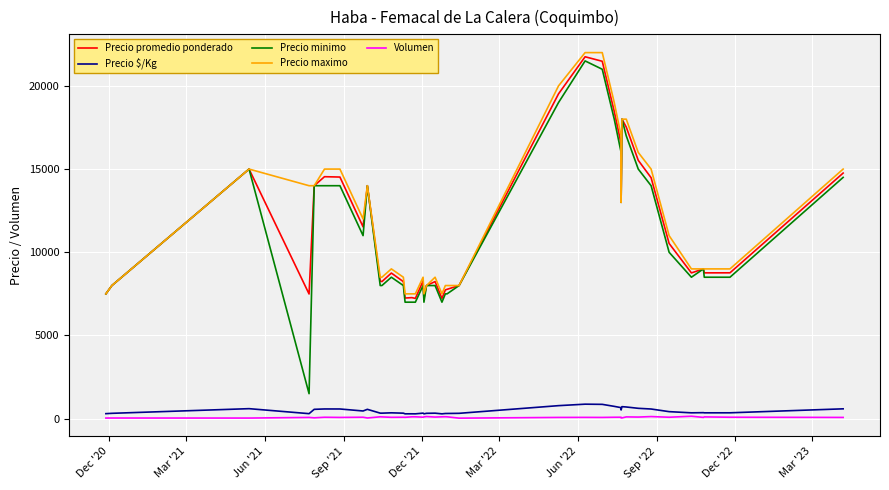

True or false: Volumen and Precio minimo cross at least once.

False